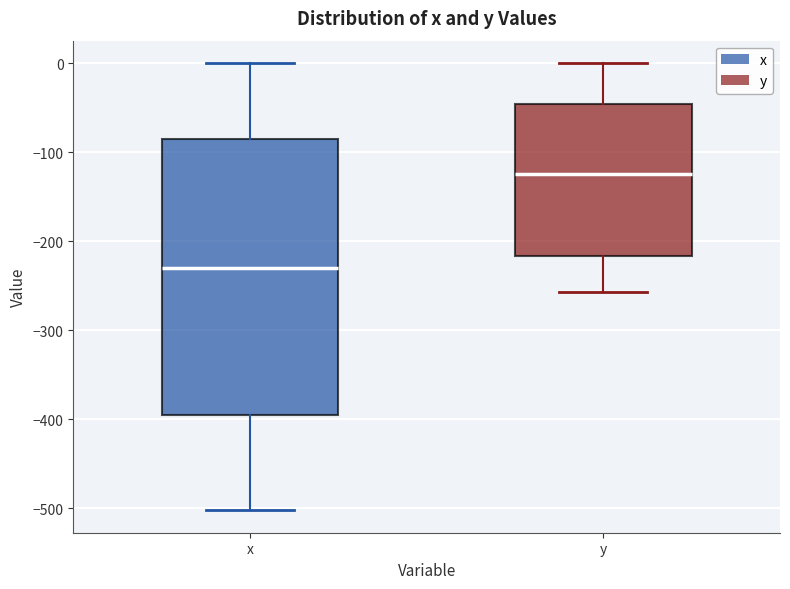

Reading left to right, read every box against the y-axis: the position of its median line, the range the box covers, and the ends of its whiskers. The values are not printed on the chart, so give them approximately, as read against the axis.

x: median -230, box -400 to -90, whiskers -500 to 0
y: median -120, box -220 to -50, whiskers -260 to 0